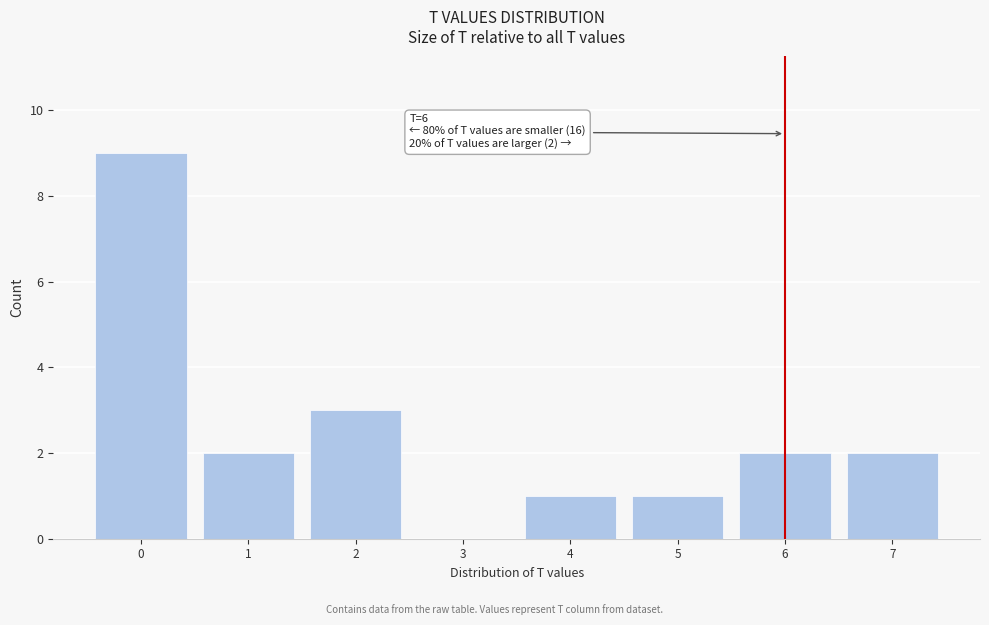

Which range on the x-axis has the tallest bar?

-0.5 to 0.5